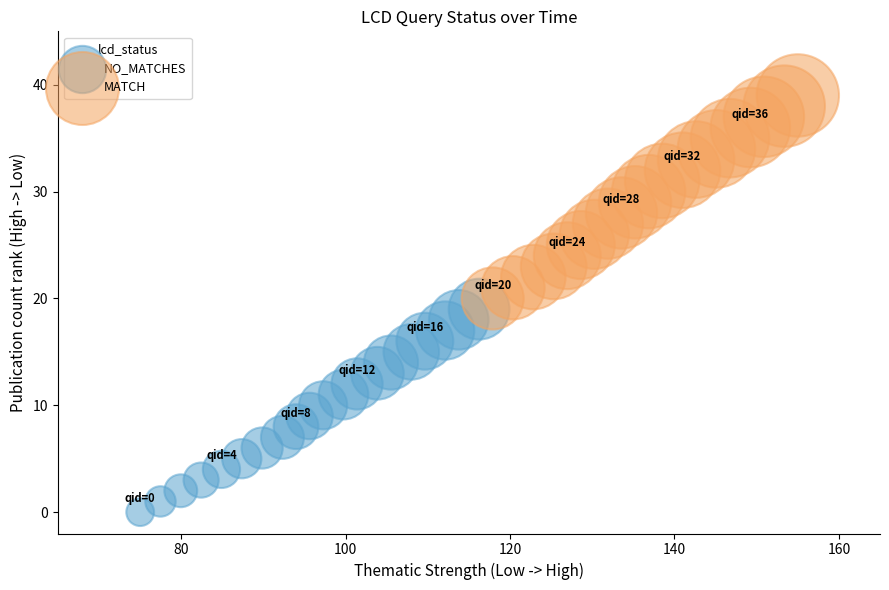

Which series contains the highest Y value?

MATCH